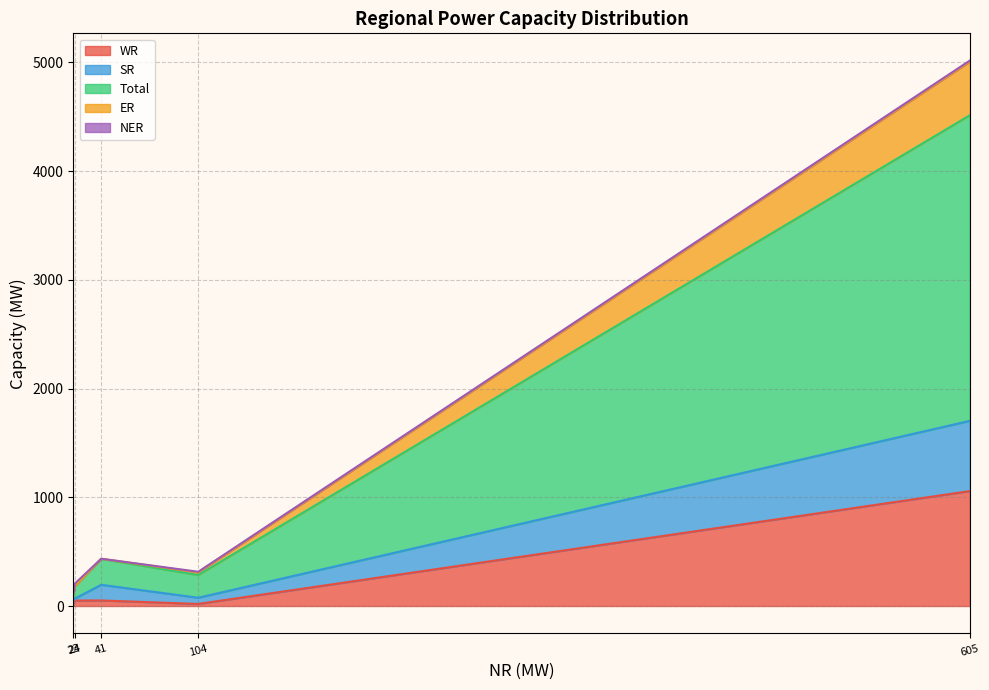

What is the sum of all Total values?

3445